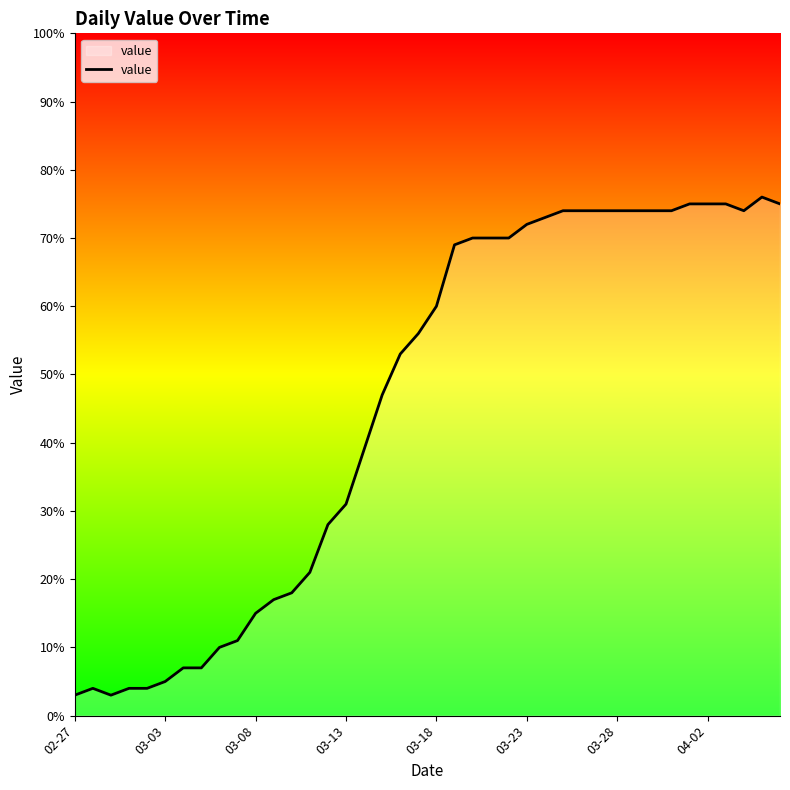

What is the greatest value displayed?

76